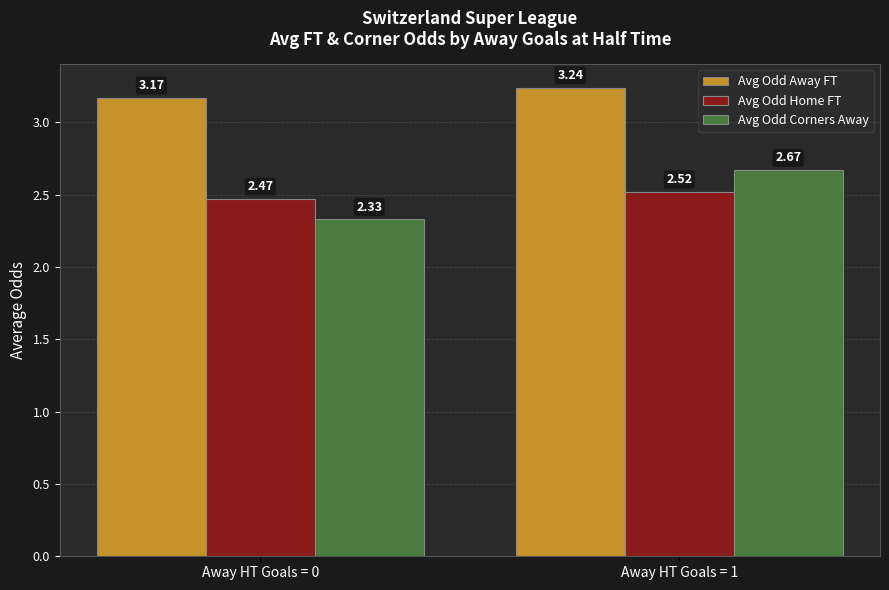

Which series has the widest spread of values?

Avg Odd Corners Away